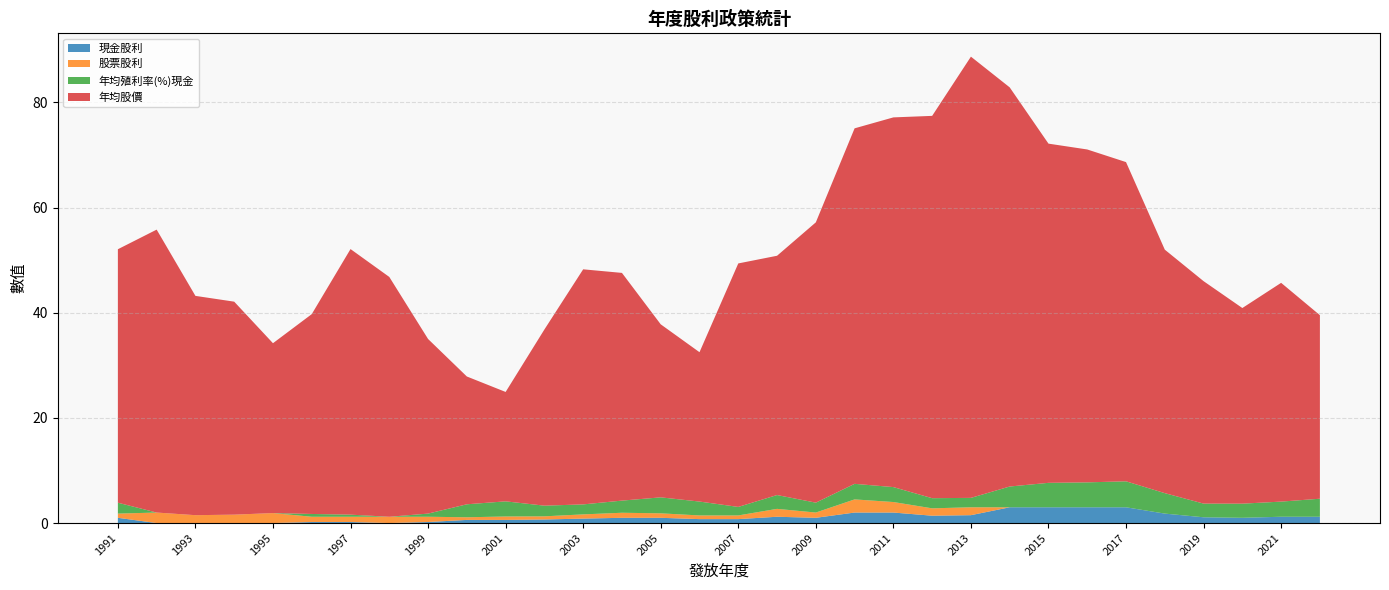

Reading left to right, transcribe all the data shown in this chart.

現金股利: 2022=1.2	2021=1.2	2020=1.0	2019=1.1	2018=1.8	2017=3.0	2016=3.0	2015=3.0	2014=3.0	2013=1.5	2012=1.4	2011=2.0	2010=2.0	2009=1.0	2008=1.2	2007=0.8	2006=0.8	2005=1.0	2004=1.0	2003=0.8	2002=0.7	2001=0.6	2000=0.6	1999=0.2	1998=0.0	1997=0.2	1996=0.2	1995=0.0	1994=0.0	1993=0.0	1992=0.0	1991=1.0
股票股利: 2022=0.0	2021=0.0	2020=0.0	2019=0.0	2018=0.0	2017=0.0	2016=0.0	2015=0.0	2014=0.0	2013=1.5	2012=1.4	2011=2.0	2010=2.5	2009=1.0	2008=1.5	2007=0.7	2006=0.7	2005=0.8	2004=1.0	2003=0.8	2002=0.6	2001=0.7	2000=0.5	1999=1.0	1998=1.2	1997=1.0	1996=1.0	1995=1.9	1994=1.6	1993=1.5	1992=2.0	1991=0.8
年均殖利率(%)現金: 2022=3.4	2021=2.9	2020=2.7	2019=2.6	2018=3.9	2017=4.9	2016=4.7	2015=4.7	2014=4.0	2013=1.8	2012=1.9	2011=2.8	2010=3.0	2009=1.9	2008=2.6	2007=1.6	2006=2.6	2005=3.0	2004=2.3	2003=1.9	2002=2.0	2001=2.9	2000=2.5	1999=0.6	1998=0.0	1997=0.4	1996=0.5	1995=0.0	1994=0.0	1993=0.0	1992=0.0	1991=2.1
年均股價: 2022=34.9	2021=41.6	2020=37.2	2019=42.3	2018=46.3	2017=60.7	2016=63.3	2015=64.5	2014=75.9	2013=83.9	2012=72.7	2011=70.3	2010=67.6	2009=53.3	2008=45.5	2007=46.3	2006=28.4	2005=32.9	2004=43.3	2003=44.7	2002=33.5	2001=20.8	2000=24.3	1999=33.2	1998=45.6	1997=50.5	1996=38.0	1995=32.3	1994=40.5	1993=41.7	1992=53.8	1991=48.2